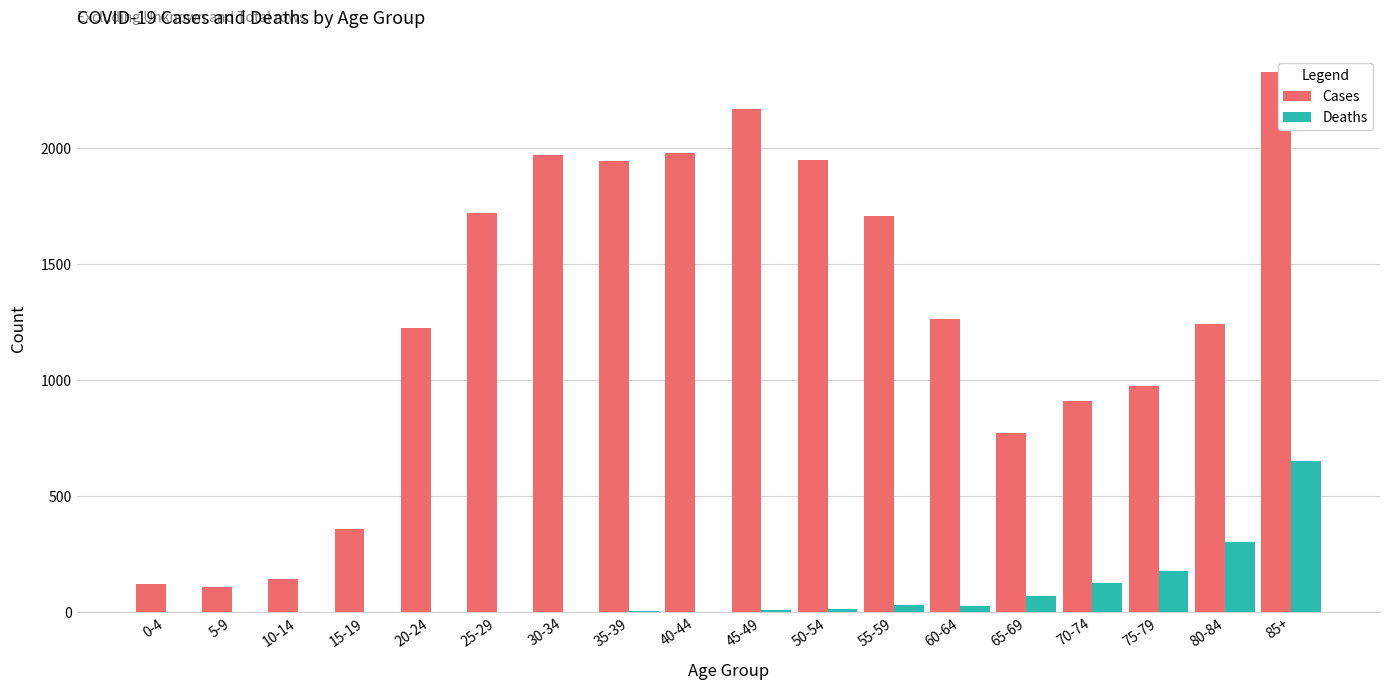

Which series changed the most between 5-9 and 30-34?

Cases